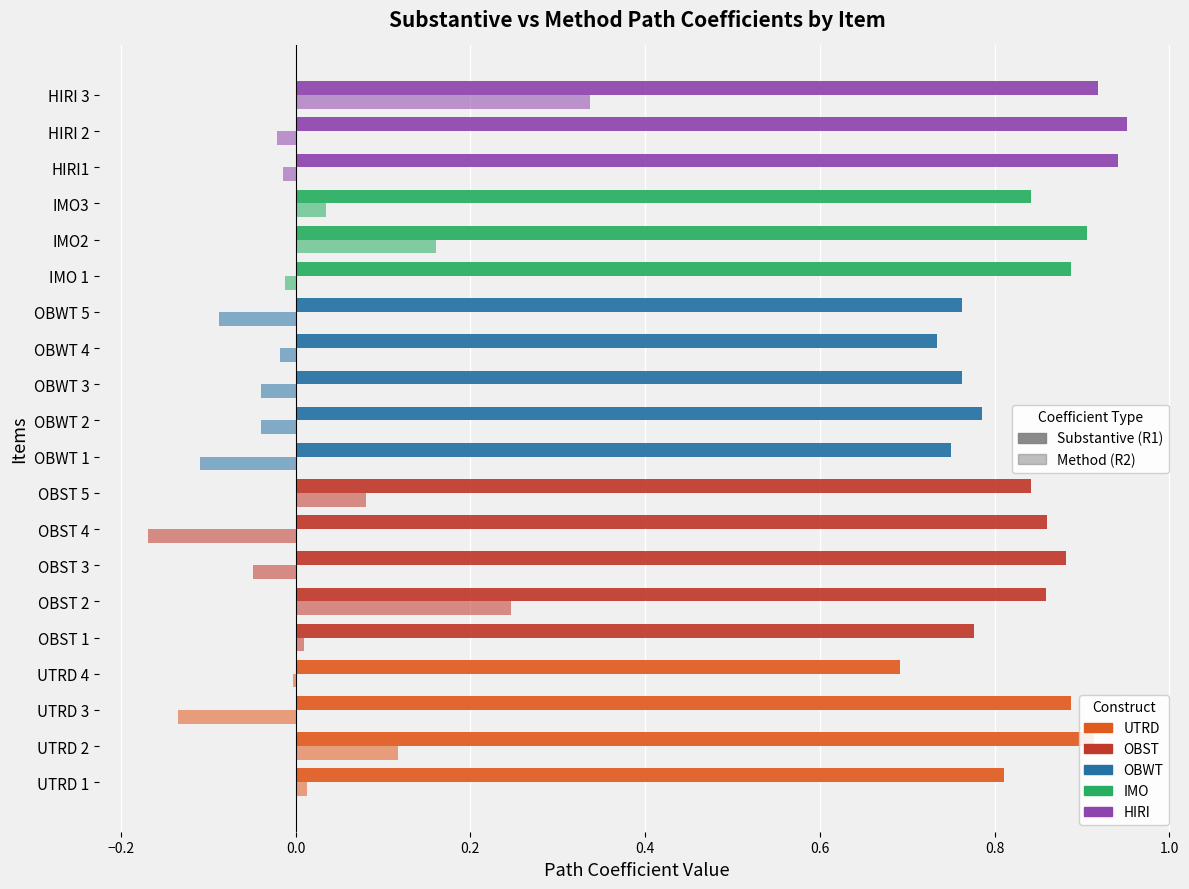

Reading left to right, transcribe all the data shown in this chart.

Substantive path coefficients (R1): 0.8	0.9	0.9	0.7	0.8	0.9	0.9	0.9	0.8	0.8	0.8	0.8	0.7	0.8	0.9	0.9	0.8	0.9	1.0	0.9
Method path coefficients (R2): 0.0	0.1	-0.1	-0.0	0.0	0.2	-0.0	-0.2	0.1	-0.1	-0.0	-0.0	-0.0	-0.1	-0.0	0.2	0.0	-0.0	-0.0	0.3